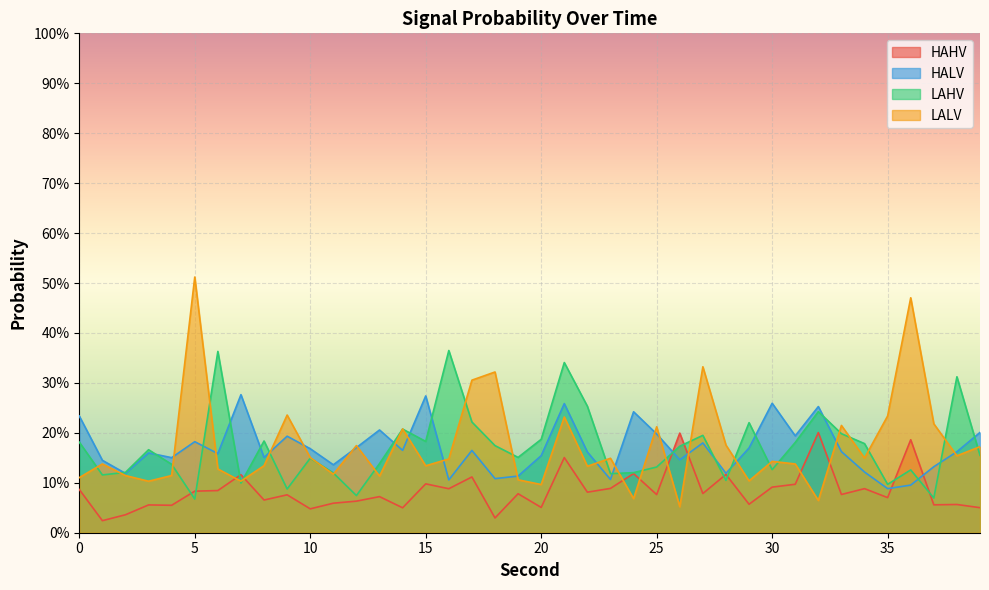

Reading left to right, list all the values displayed in this chart.

HAHV: 0.1	0.0	0.0	0.1	0.1	0.1	0.1	0.1	0.1	0.1	0.0	0.1	0.1	0.1	0.0	0.1	0.1	0.1	0.0	0.1	0.1	0.2	0.1	0.1	0.1	0.1	0.2	0.1	0.1	0.1	0.1	0.1	0.2	0.1	0.1	0.1	0.2	0.1	0.1	0.1
HALV: 0.2	0.1	0.1	0.2	0.2	0.2	0.2	0.3	0.2	0.2	0.2	0.1	0.2	0.2	0.2	0.3	0.1	0.2	0.1	0.1	0.2	0.3	0.2	0.1	0.2	0.2	0.1	0.2	0.1	0.2	0.3	0.2	0.3	0.2	0.1	0.1	0.1	0.1	0.2	0.2
LAHV: 0.2	0.1	0.1	0.2	0.1	0.1	0.4	0.1	0.2	0.1	0.1	0.1	0.1	0.1	0.2	0.2	0.4	0.2	0.2	0.2	0.2	0.3	0.3	0.1	0.1	0.1	0.2	0.2	0.1	0.2	0.1	0.2	0.2	0.2	0.2	0.1	0.1	0.1	0.3	0.2
LALV: 0.1	0.1	0.1	0.1	0.1	0.5	0.1	0.1	0.1	0.2	0.2	0.1	0.2	0.1	0.2	0.1	0.1	0.3	0.3	0.1	0.1	0.2	0.1	0.1	0.1	0.2	0.1	0.3	0.2	0.1	0.1	0.1	0.1	0.2	0.1	0.2	0.5	0.2	0.2	0.2